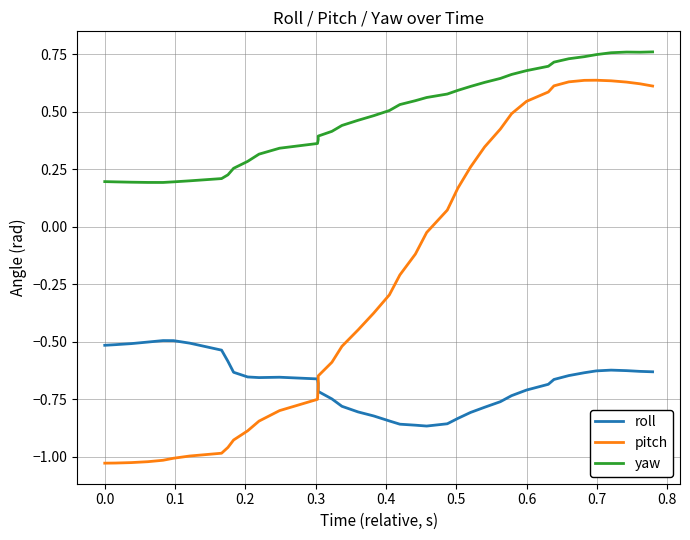

True or false: yaw and roll intersect in this chart.

False